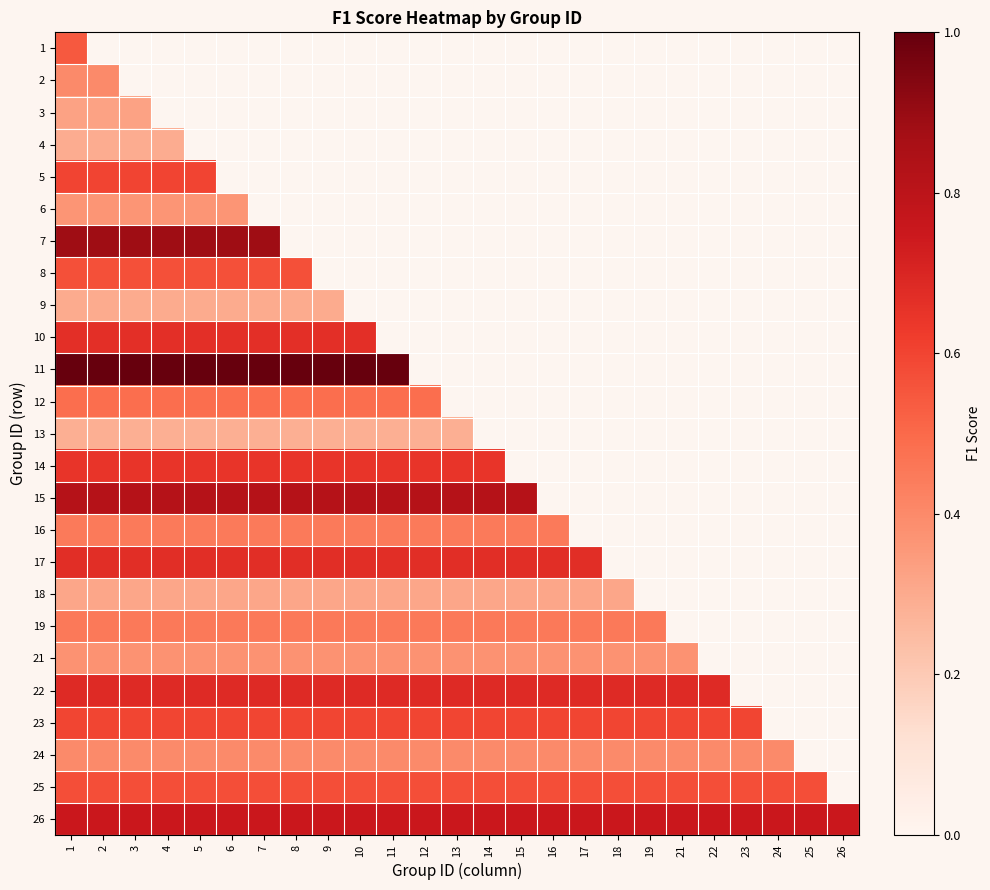

What is the smallest value displayed?

0.3